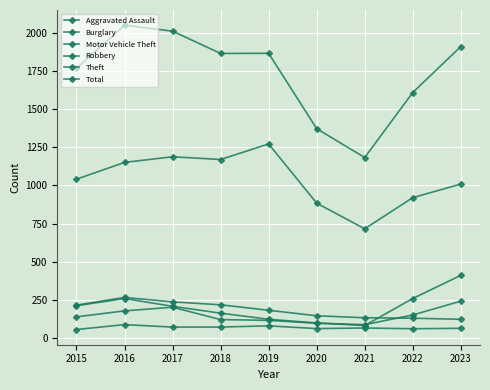

In Motor Vehicle Theft, how many points are lower than both neighbors (excluding endpoints)?

1